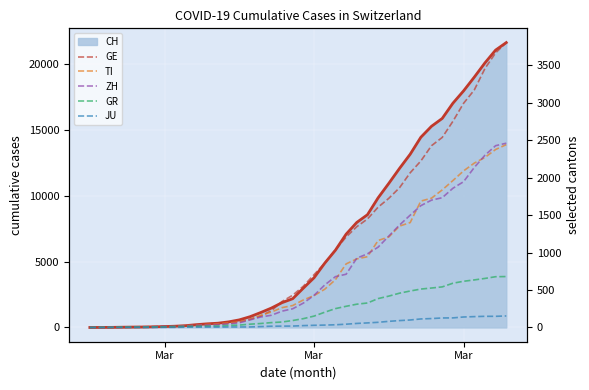

What is the difference between the second highest and minimum values in the TI series?

2377